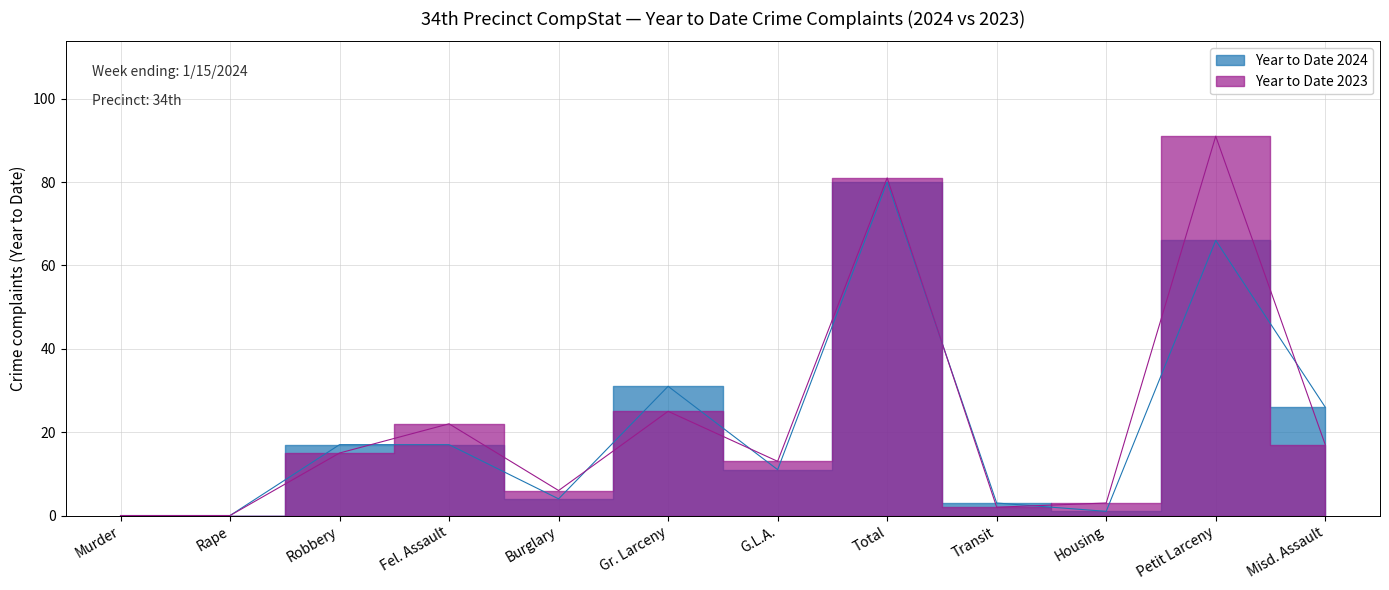

What is the total value across all series at Petit Larceny?

157